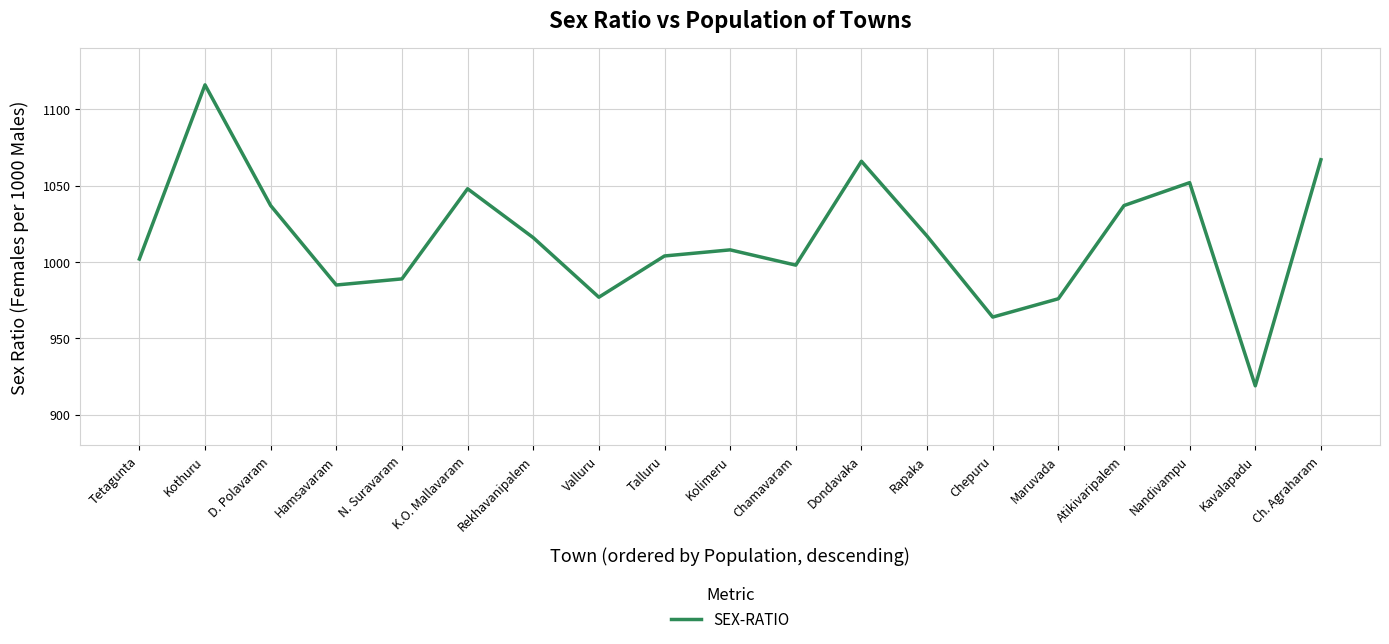

The value at Tetagunta is 222. True or false?

False